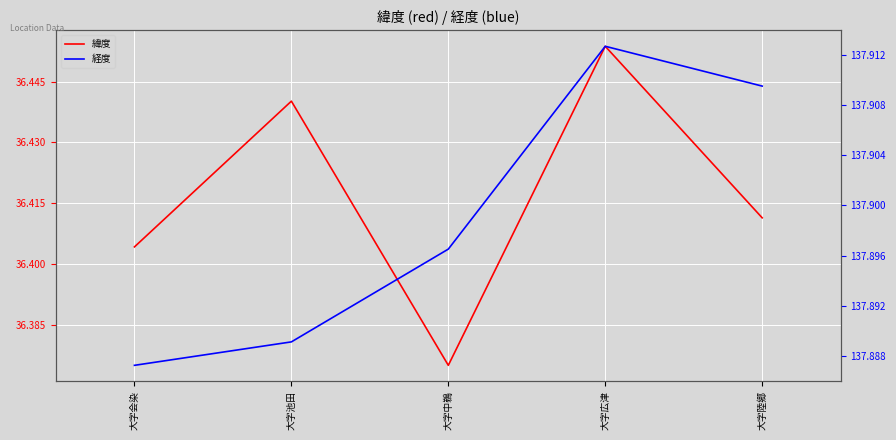

Between 大字中鵜 and 大字陸郷, which series saw the biggest shift?

緯度